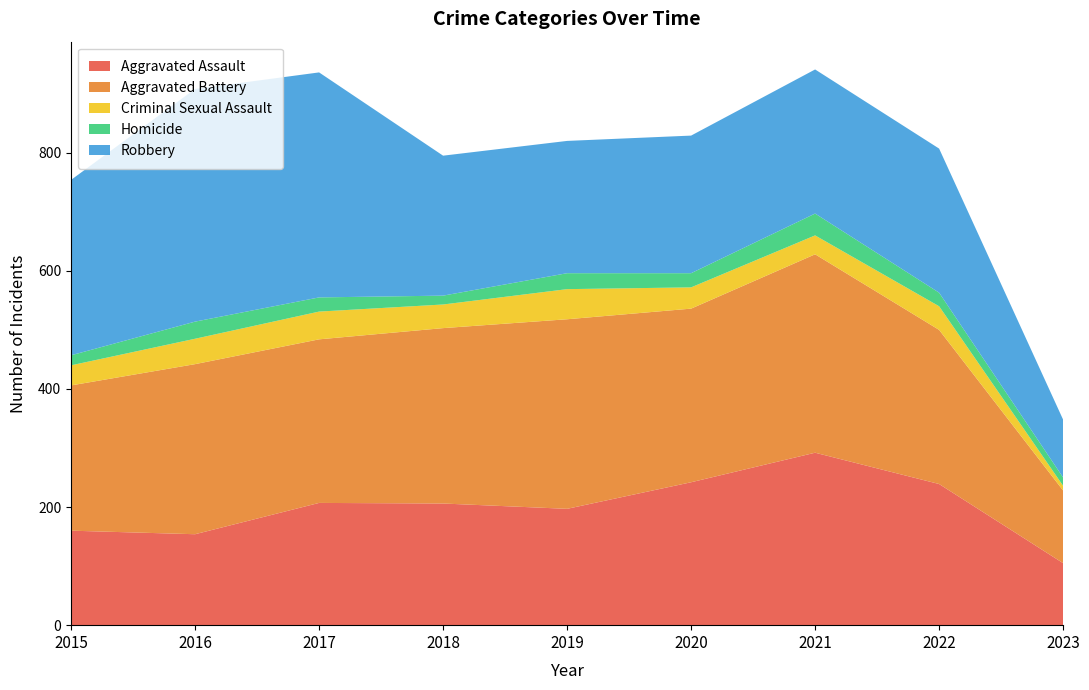

Reading left to right, transcribe all the data shown in this chart.

Aggravated Assault: 160	154	207	206	197	242	292	239	105
Aggravated Battery: 246	288	277	297	321	294	336	261	123
Criminal Sexual Assault: 34	43	47	40	51	36	32	40	8
Homicide: 17	29	24	15	27	24	37	23	14
Robbery: 297	394	381	237	224	233	244	244	98